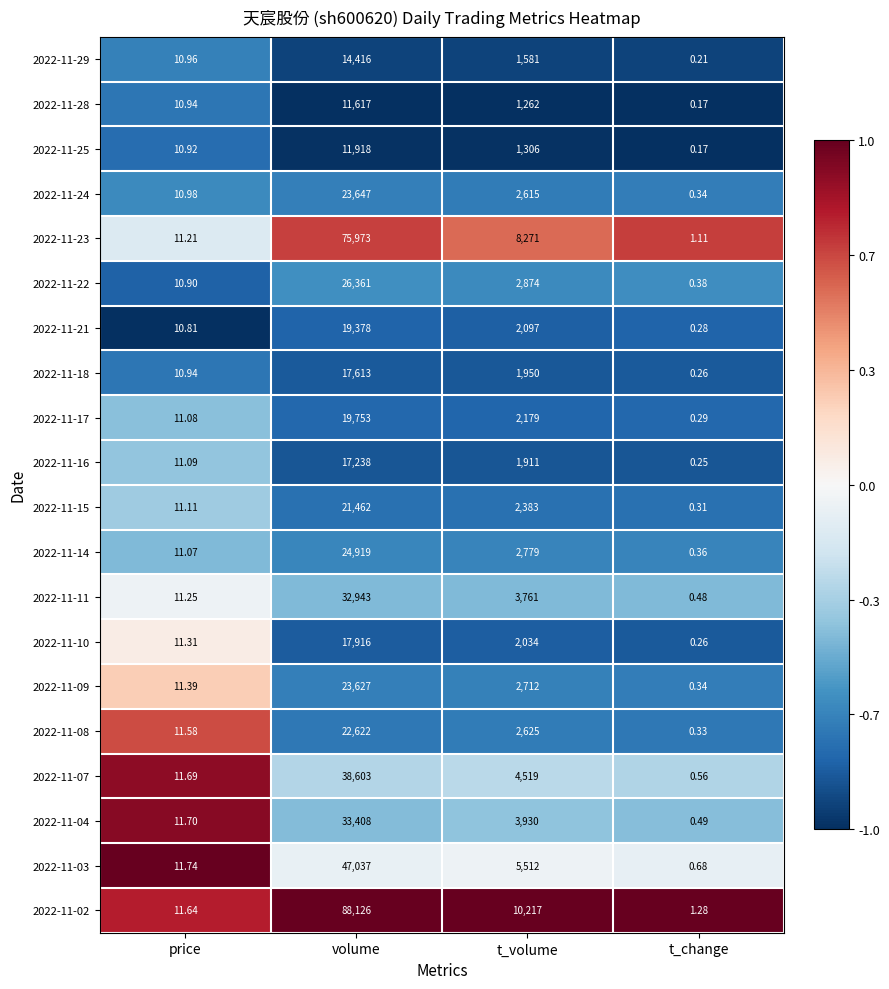

List the labels in order of 2022-11-18 value, largest first.

volume, t_volume, price, t_change